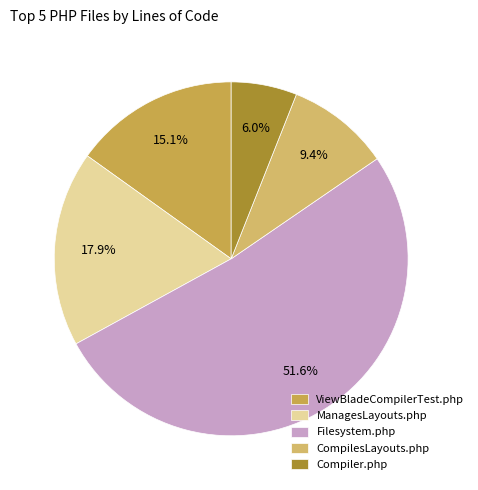

The Filesystem.php slice represents 52% of the pie. True or false?

True